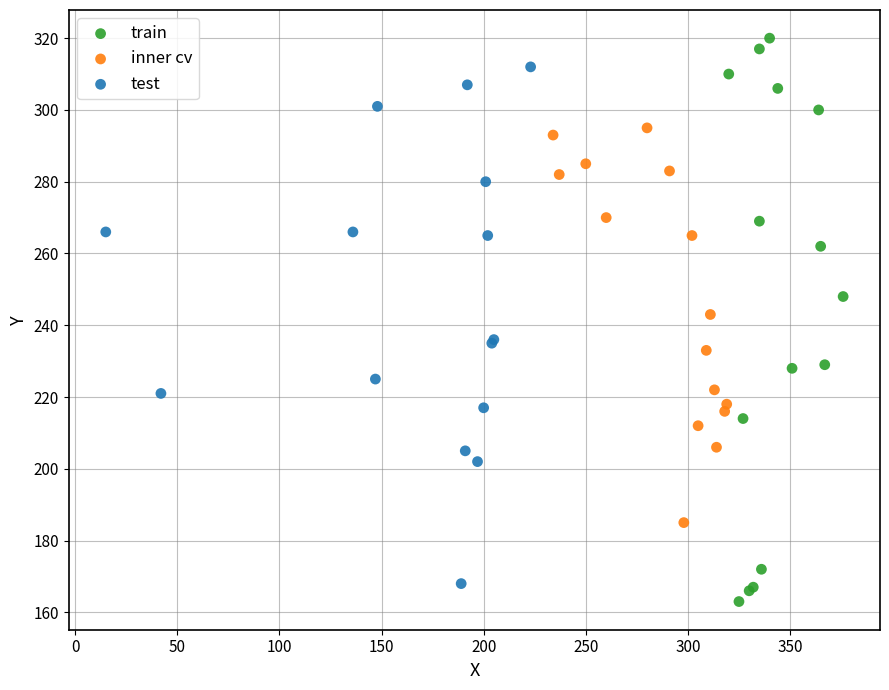

Which series has the largest Y range (max minus min)?

train